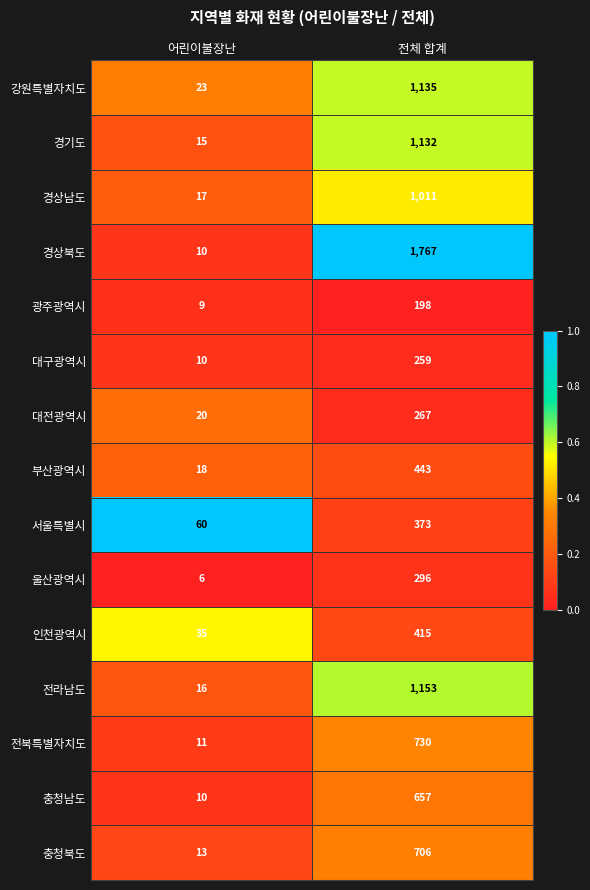

Rank the series by their maximum value, from highest to lowest.

경상북도, 전라남도, 강원특별자치도, 경기도, 경상남도, 전북특별자치도, 충청북도, 충청남도, 부산광역시, 인천광역시, 서울특별시, 울산광역시, 대전광역시, 대구광역시, 광주광역시